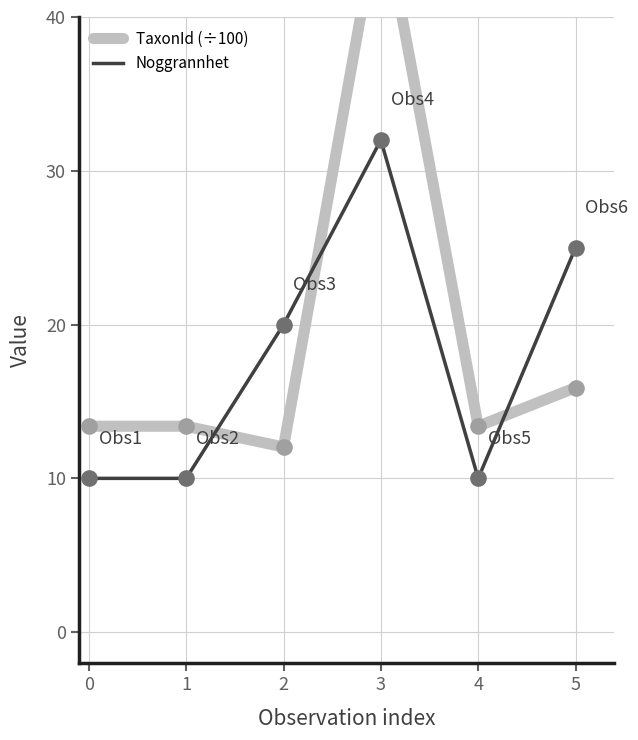

Which series contains the lowest Y value?

Noggrannhet